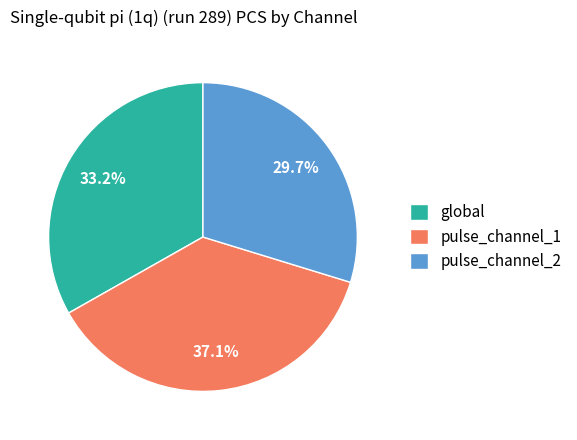

Combined, do global and pulse_channel_2 account for over 50%?

Yes